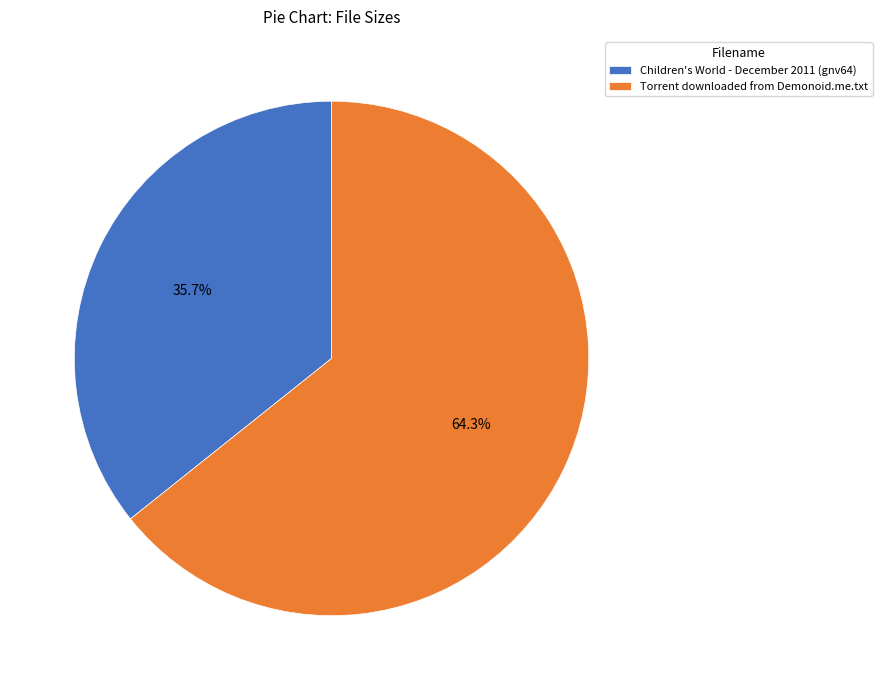

To the nearest percent, what is the average slice percentage?

50%